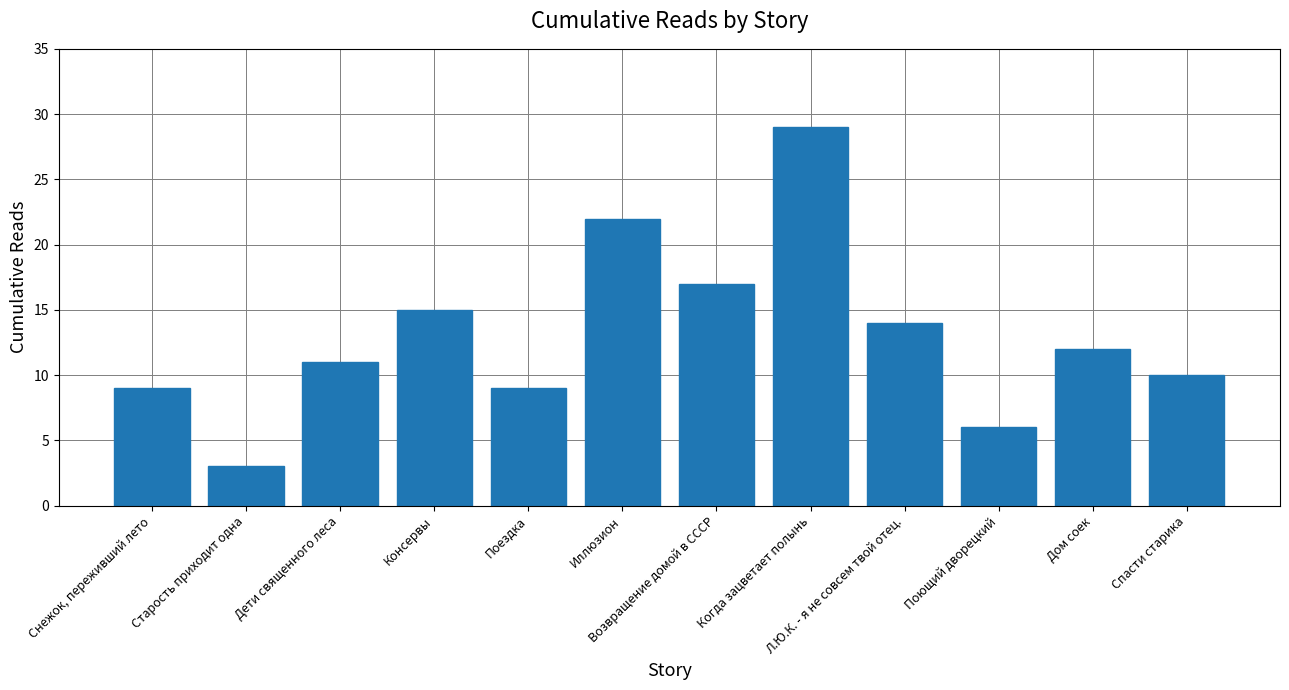

How many categories are shown in the chart?

12